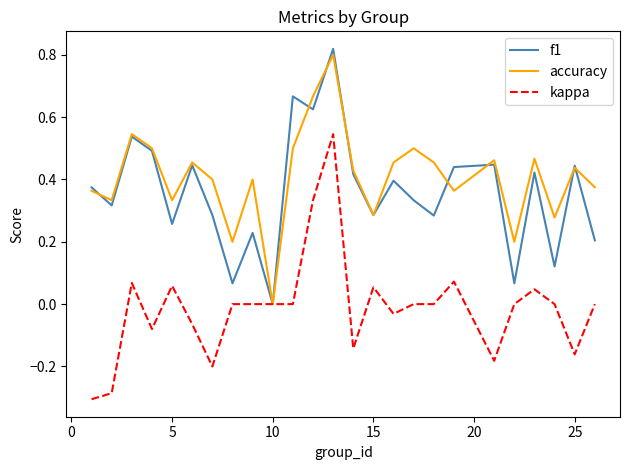

The kappa series shows 0.0 at 5. True or false?

False